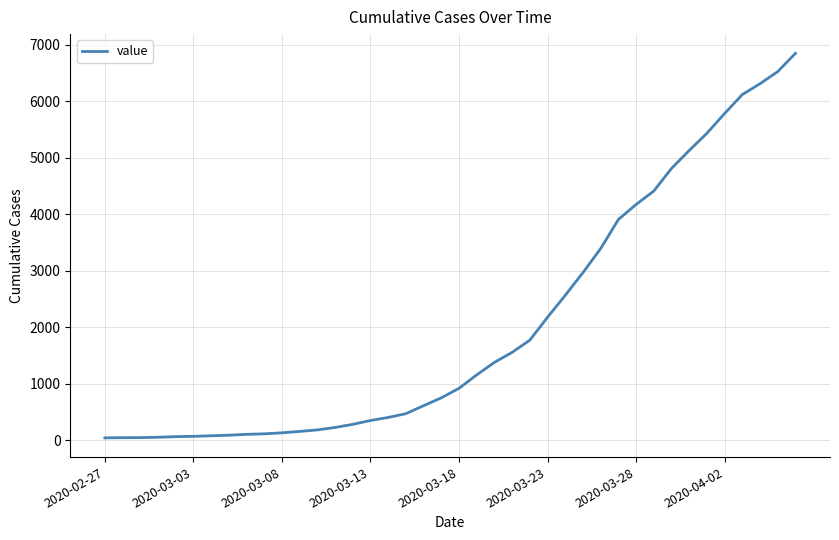

What is the maximum value shown in the chart?

6844